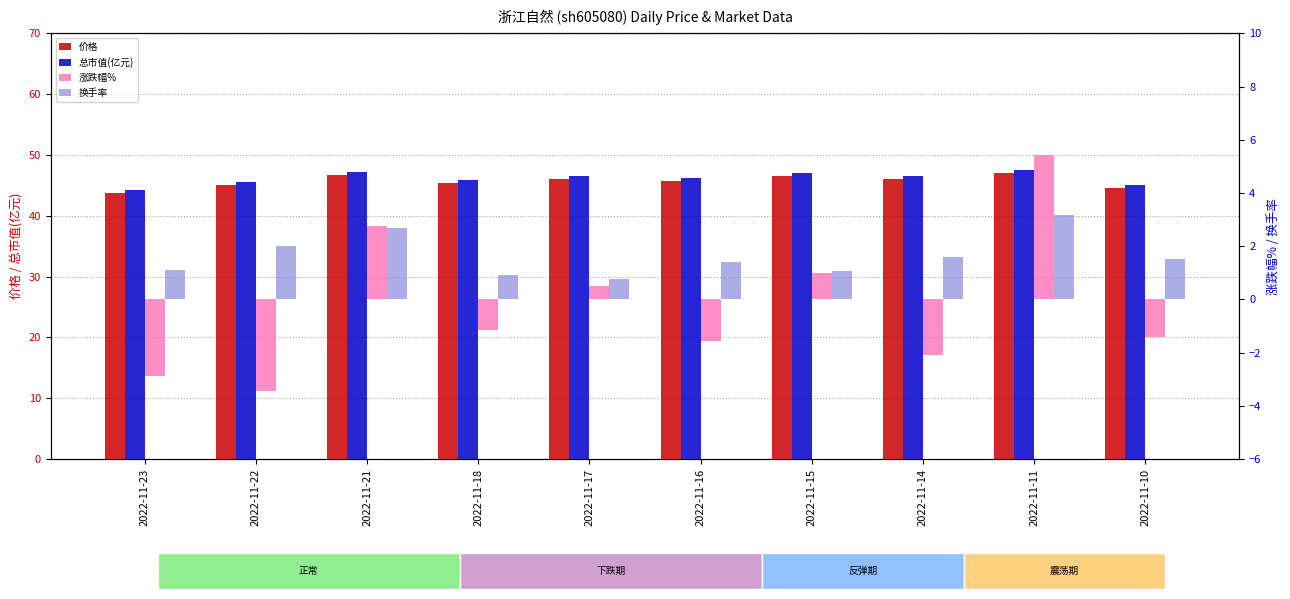

Are the bars grouped side by side (vs. stacked)?

Yes